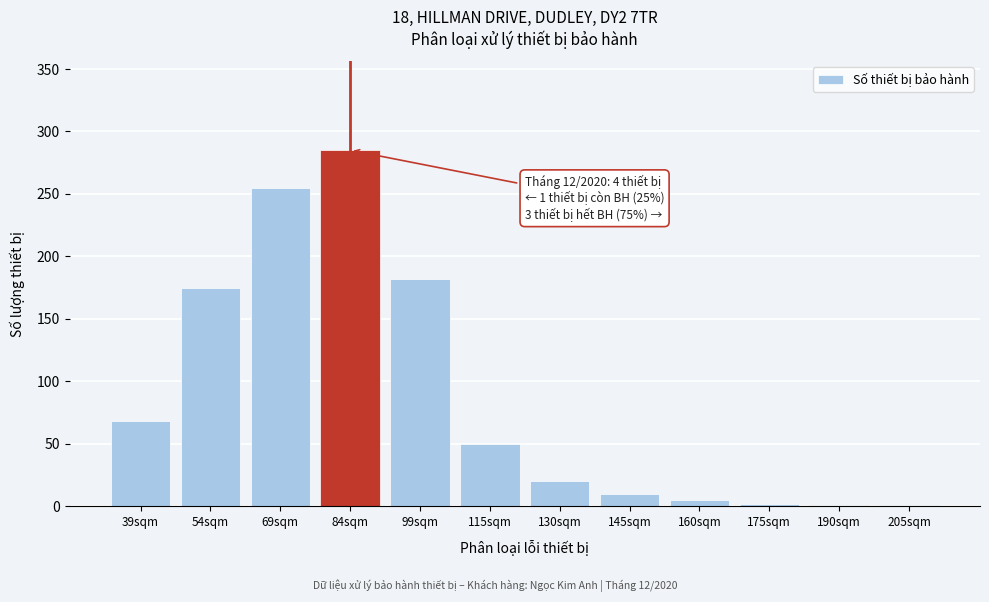

What is the sum of the values at 84sqm and 39sqm?

353